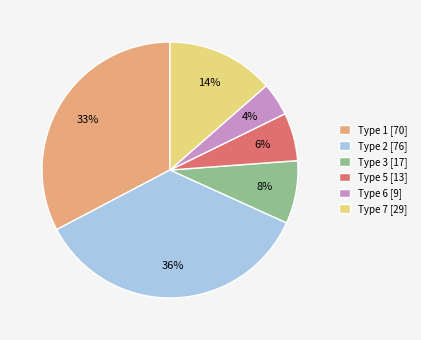

Count the number of slices in the pie.

6